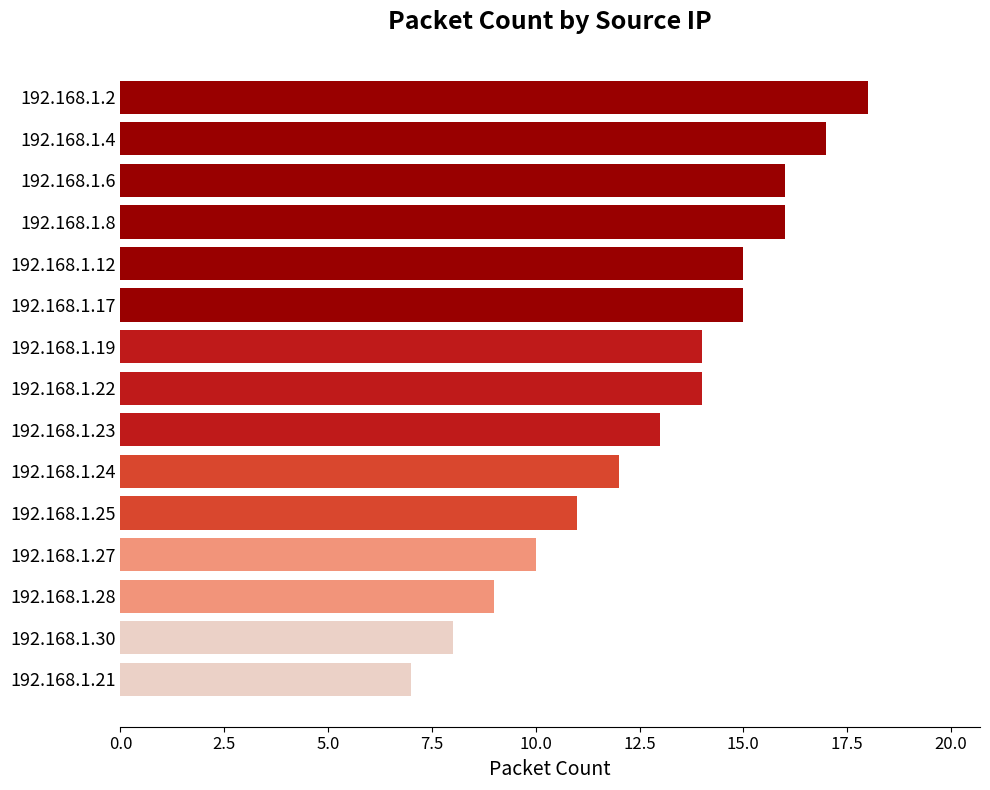

Reading top to bottom, extract all data points from this chart.

18	17	16	16	15	15	14	14	13	12	11	10	9	8	7